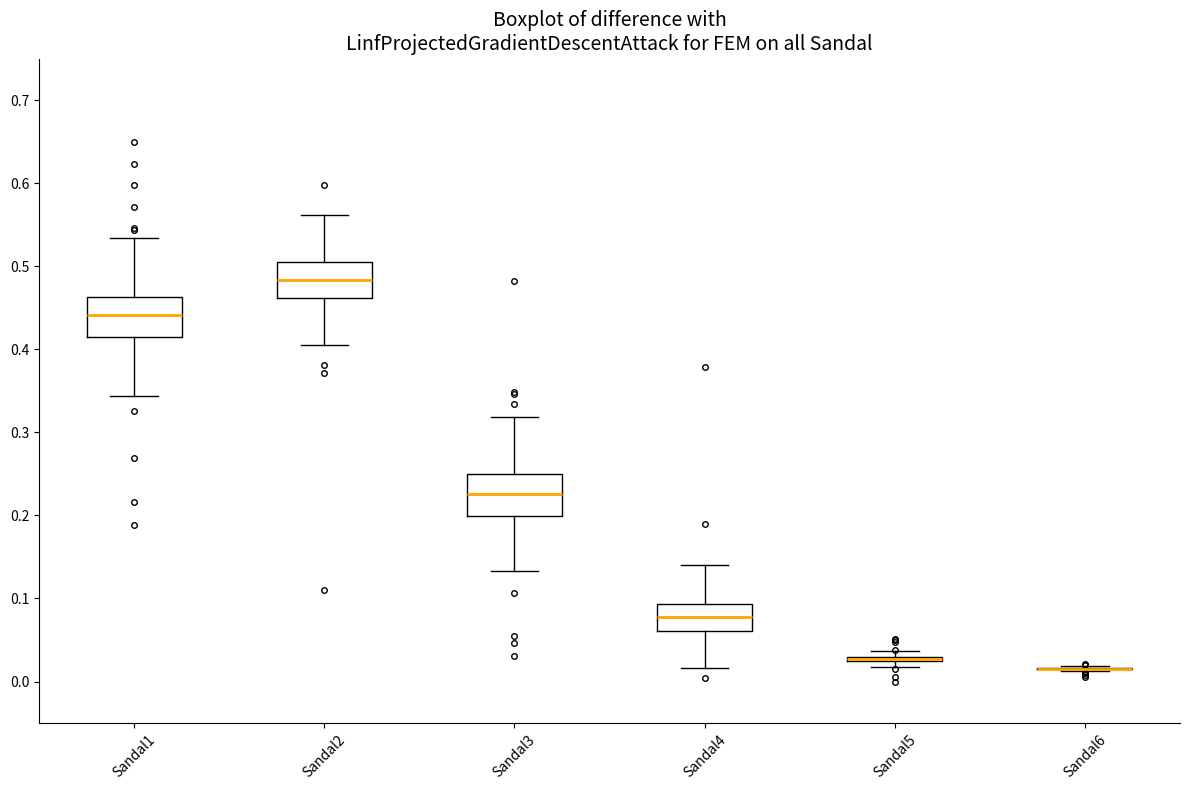

Where does the upper whisker of the box for Sandal3 end on the y-axis? The values are not printed on the chart, so give them approximately, as read against the axis.

0.32